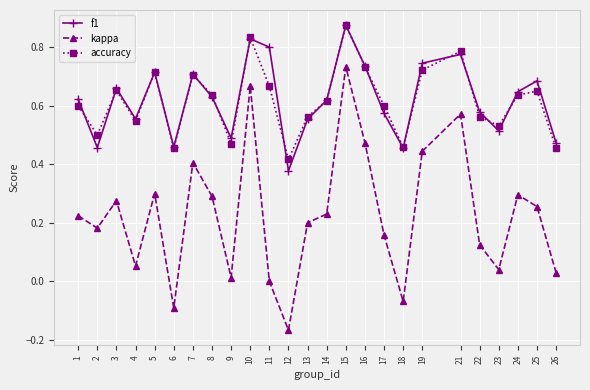

Which category has the highest value across all series?

15